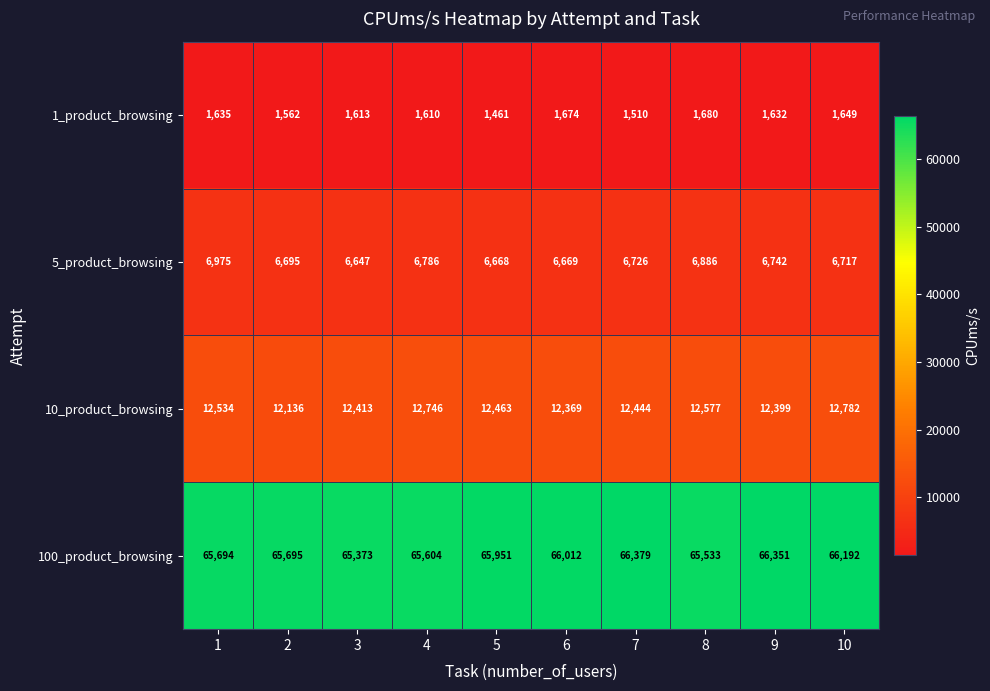

Count the number of data series in this chart.

4